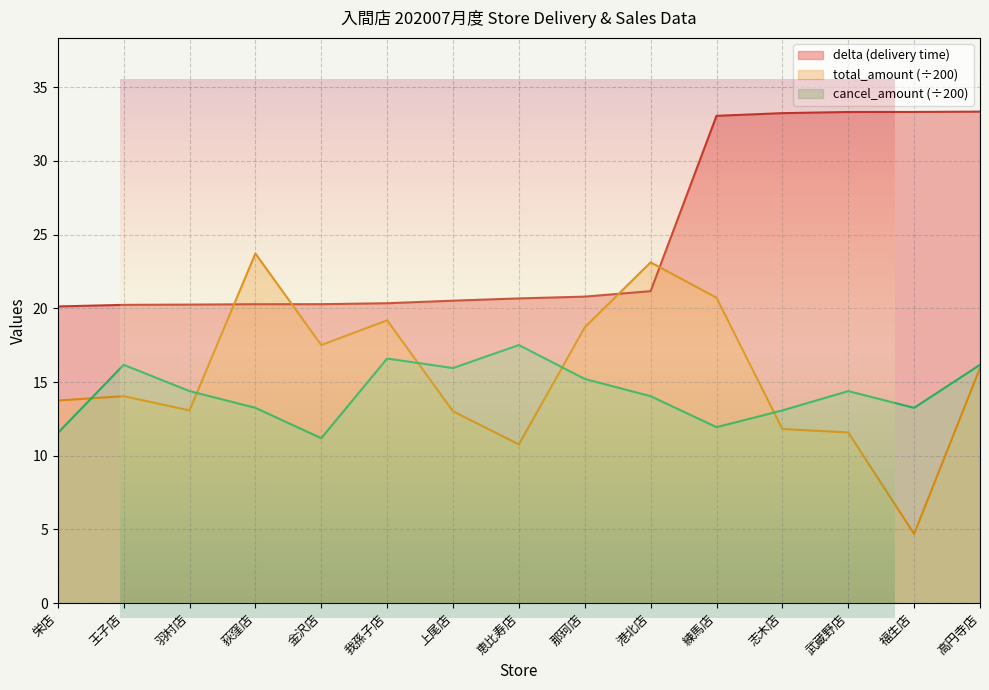

How many lines are shown in the chart?

3